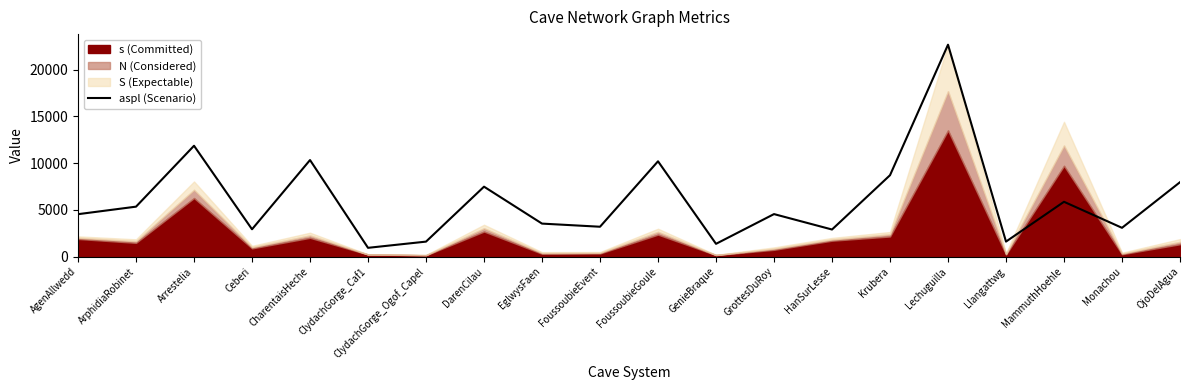

List the labels in order of value, largest first.

Lechuguilla, Arrestelia, CharentaisHeche, FoussoubieGoule, Krubera, OjoDelAgua, DarenCilau, MammuthHoehle, ArphidiaRobinet, GrottesDuRoy, AgenAllwedd, EglwysFaen, FoussoubieEvent, Monachou, Ceberi, HanSurLesse, Llangattwg, ClydachGorge_Ogof_Capel, GenieBraque, ClydachGorge_Caf1